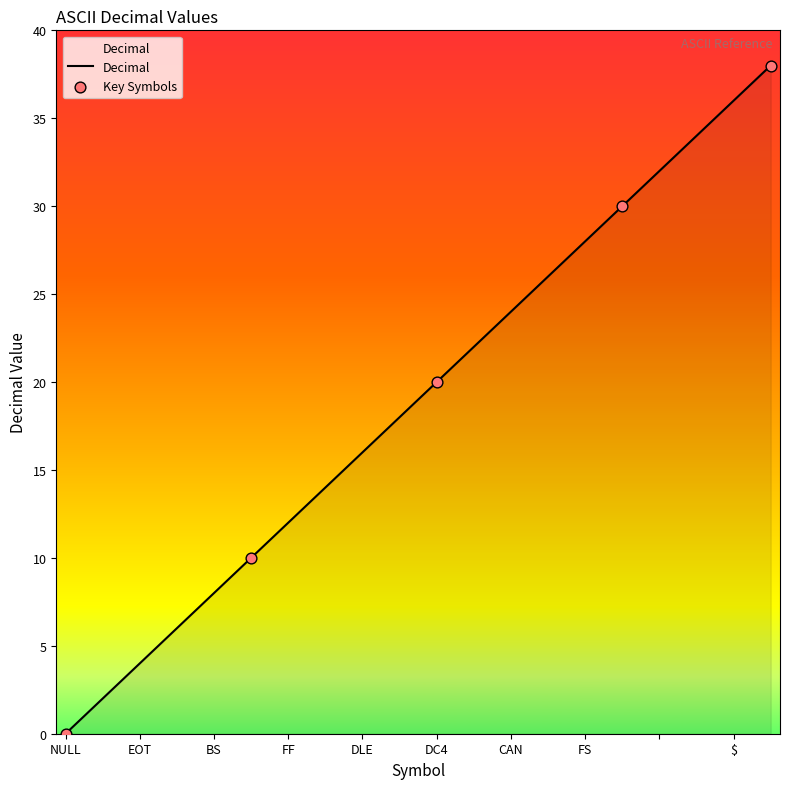

What is the maximum value shown in the chart?

38